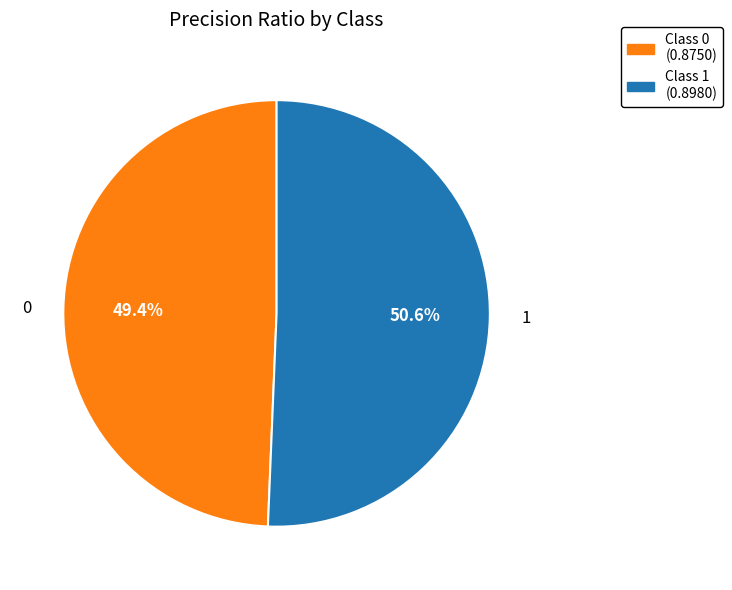

Which category has the biggest portion of the pie?

1